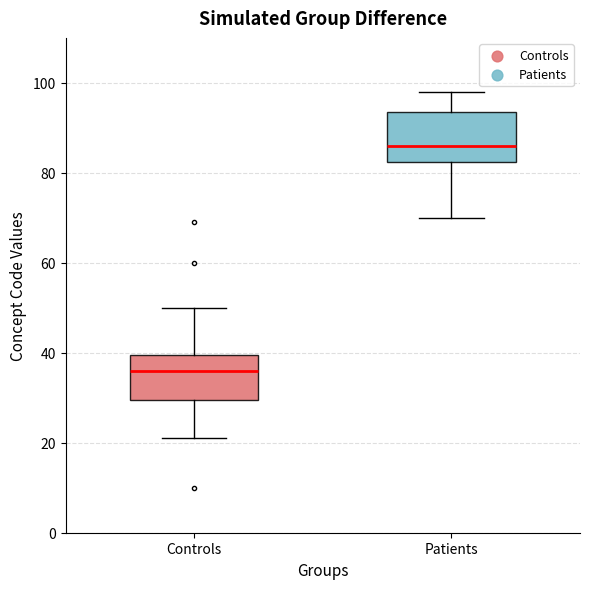

Reading left to right, read every box against the y-axis: the position of its median line, the range the box covers, and the ends of its whiskers. The values are not printed on the chart, so give them approximately, as read against the axis.

Controls: median 36, box 30 to 40, whiskers 22 to 50
Patients: median 86, box 82 to 94, whiskers 70 to 98